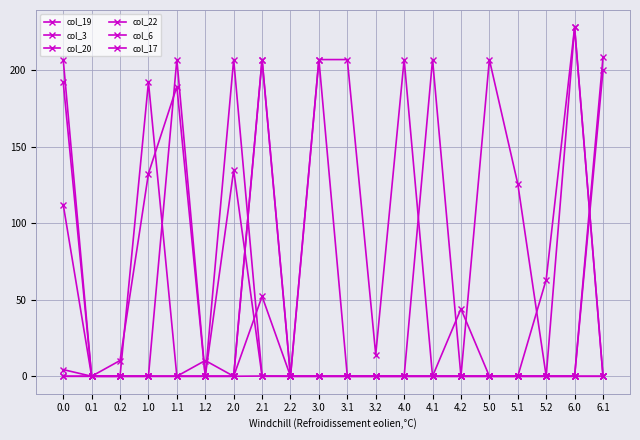

How many data points in col_17 are above 0?

9